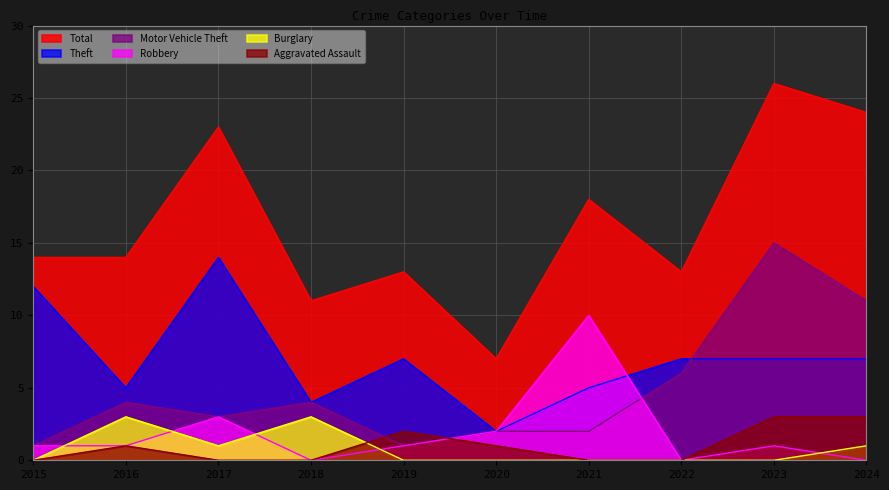

Which category has the lowest value across all series?

2018